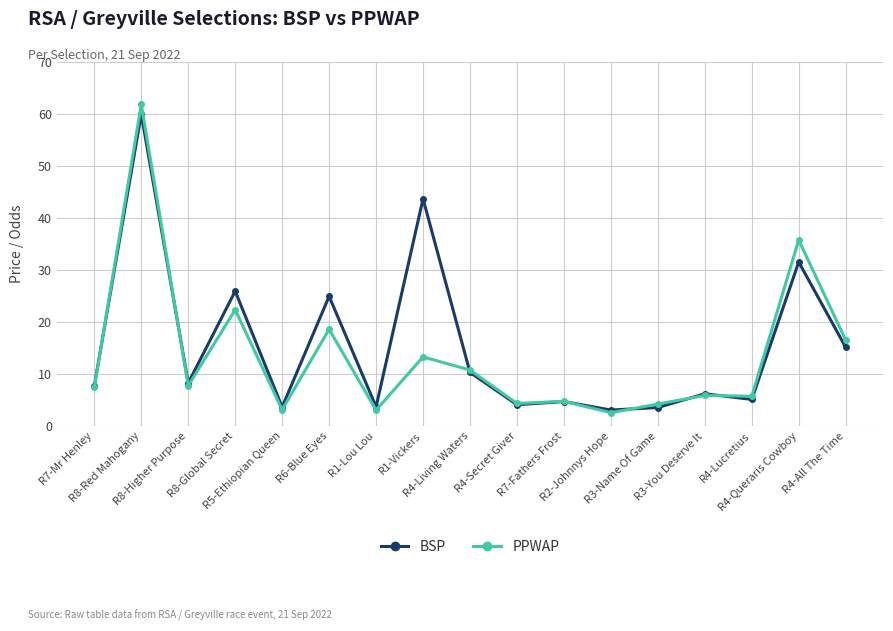

What position from the right is R4-Queraris Cowboy?

2